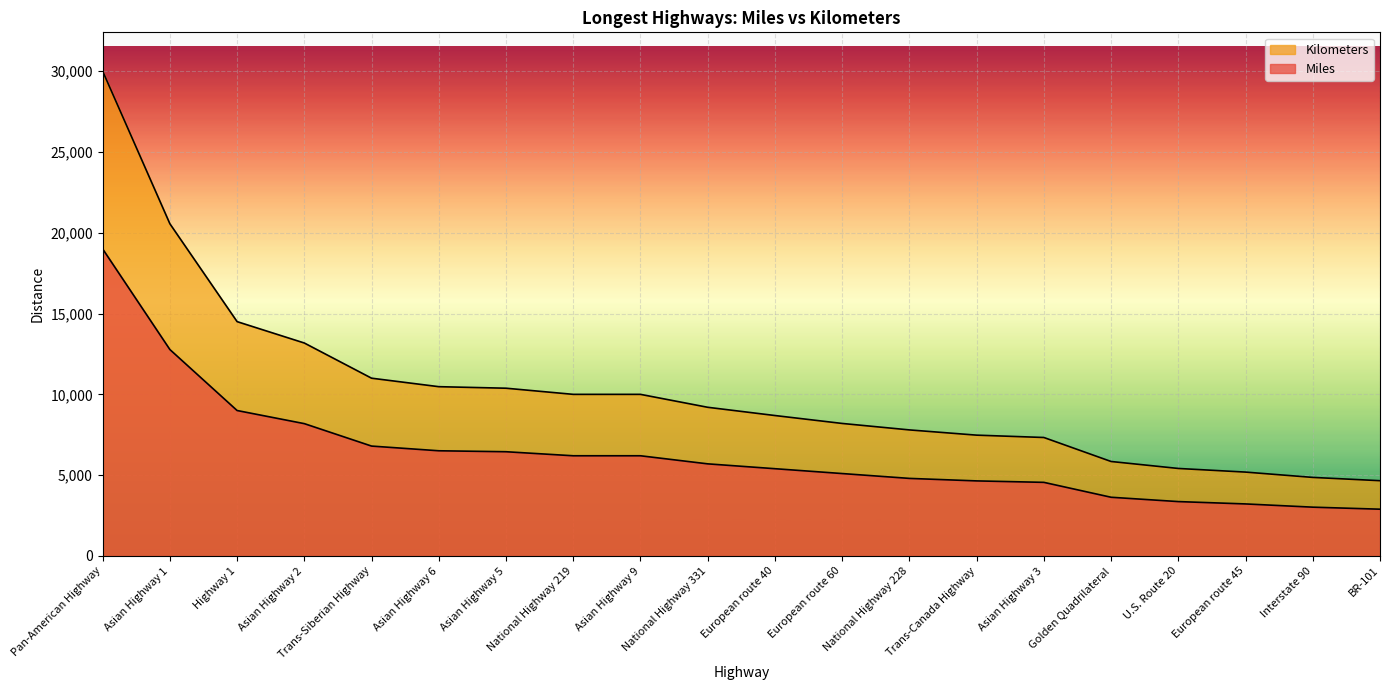

At which label does Kilometers first exceed 9200?

Pan-American Highway